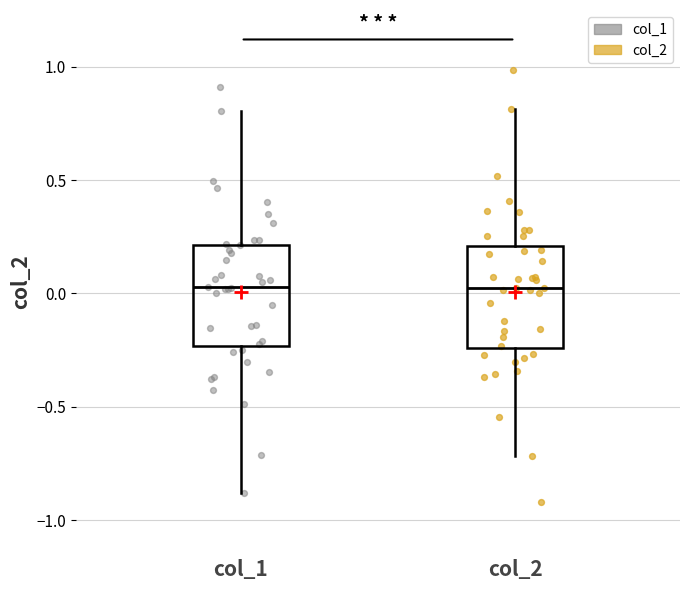

Where does the upper whisker of the box for col_1 end on the y-axis? The values are not printed on the chart, so give them approximately, as read against the axis.

0.80